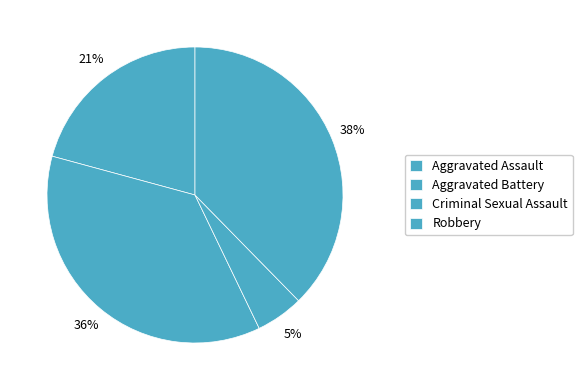

To the nearest percent, what portion does Aggravated Assault represent?

21%